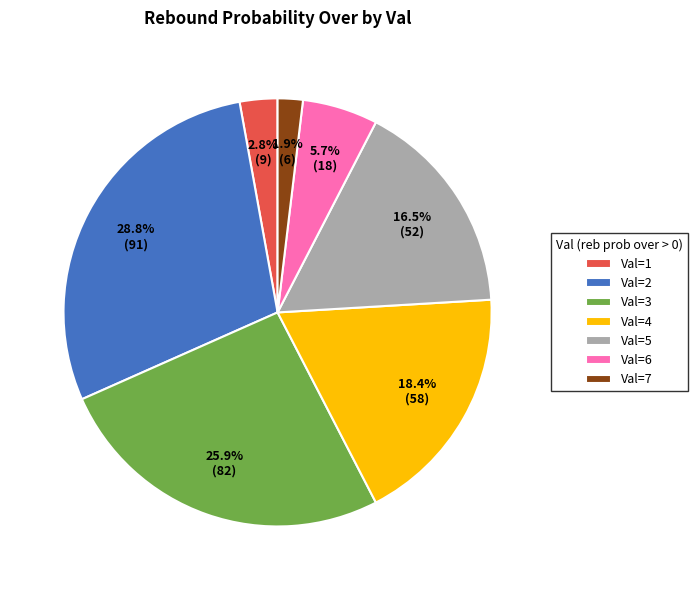

How many slices are in this pie chart?

7